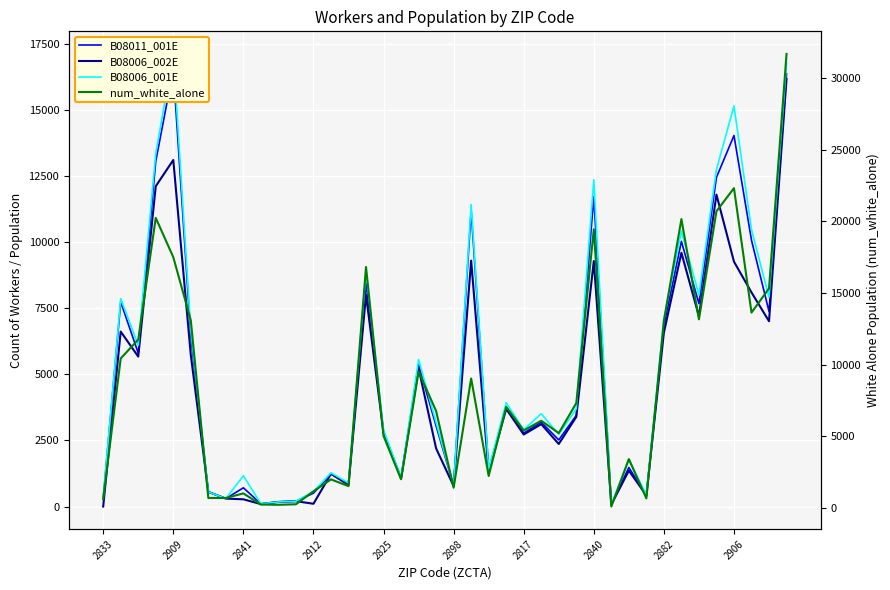

Which series has the largest range (max minus min)?

num_white_alone